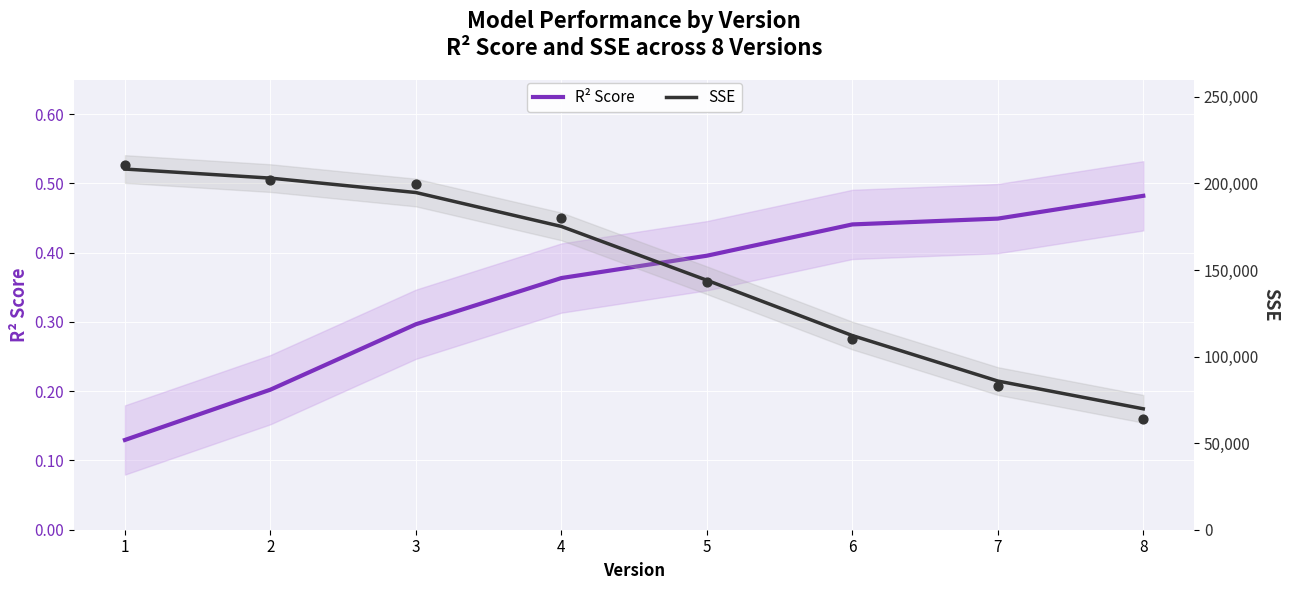

Which series has the widest spread of Y values?

SSE